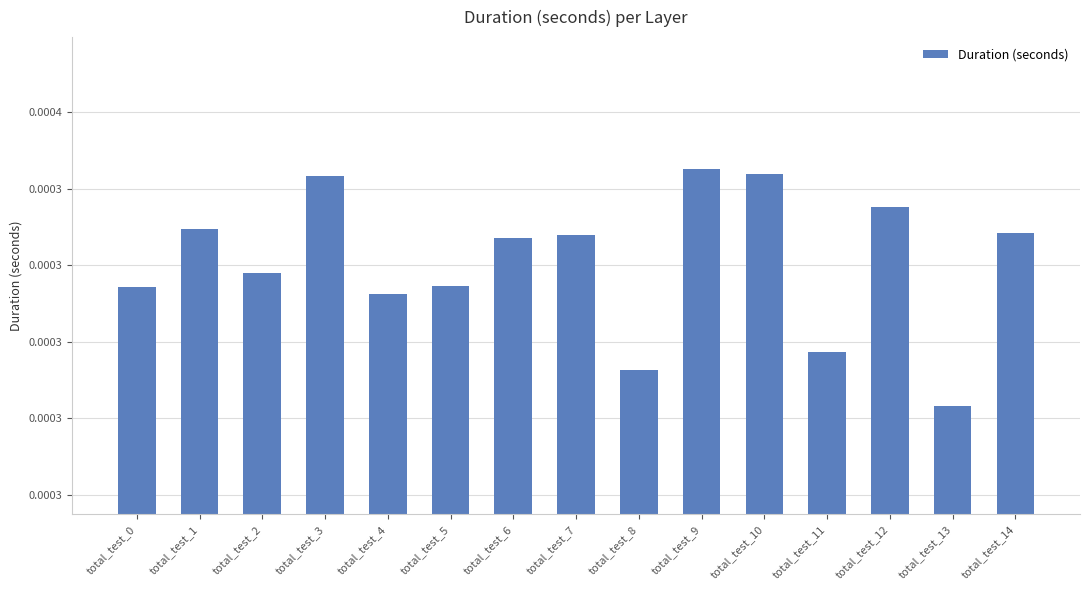

True or false: the data shows 0.0 at total_test_11.

False